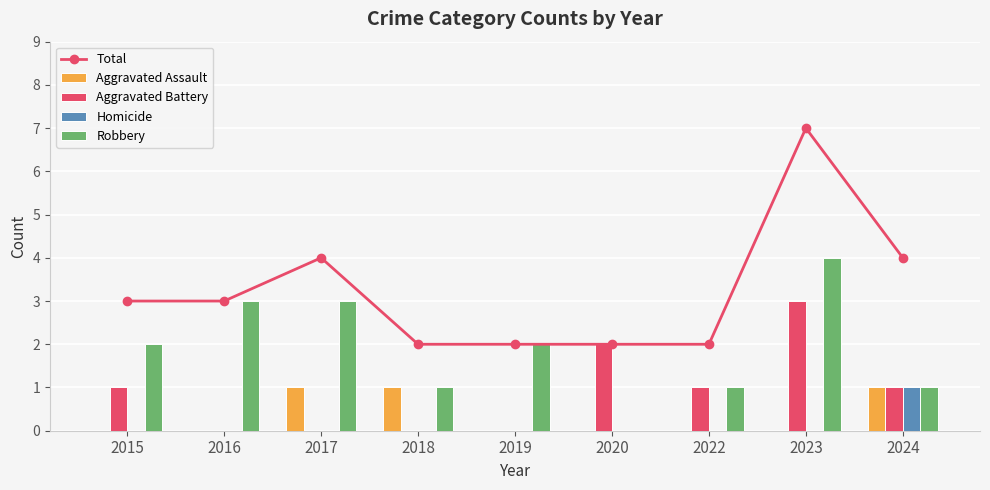

Is it true that Total equals 4 at 2022?

False